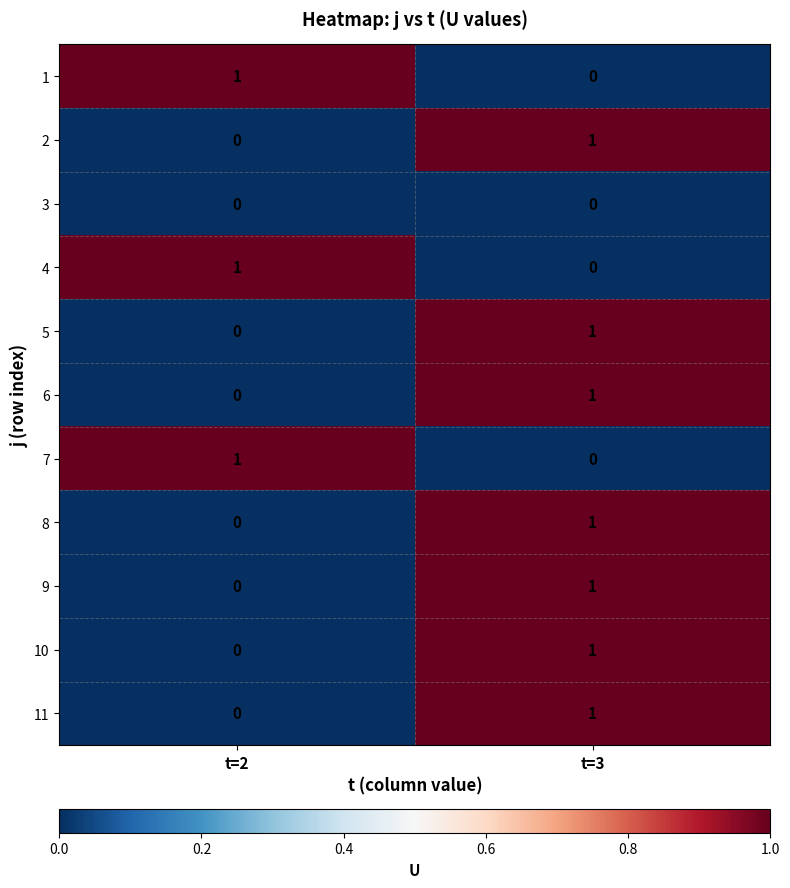

True or false: 5 has a value of 1 at t=3.

True